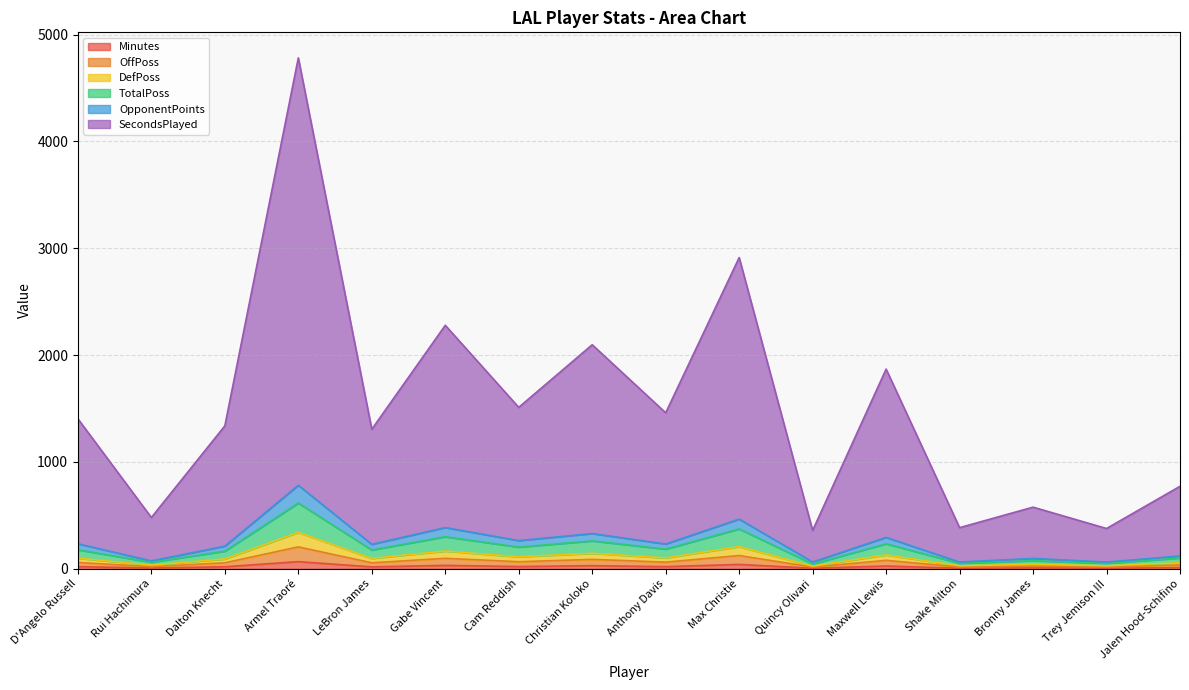

At which category is the sum across all series the highest?

Armel Traoré